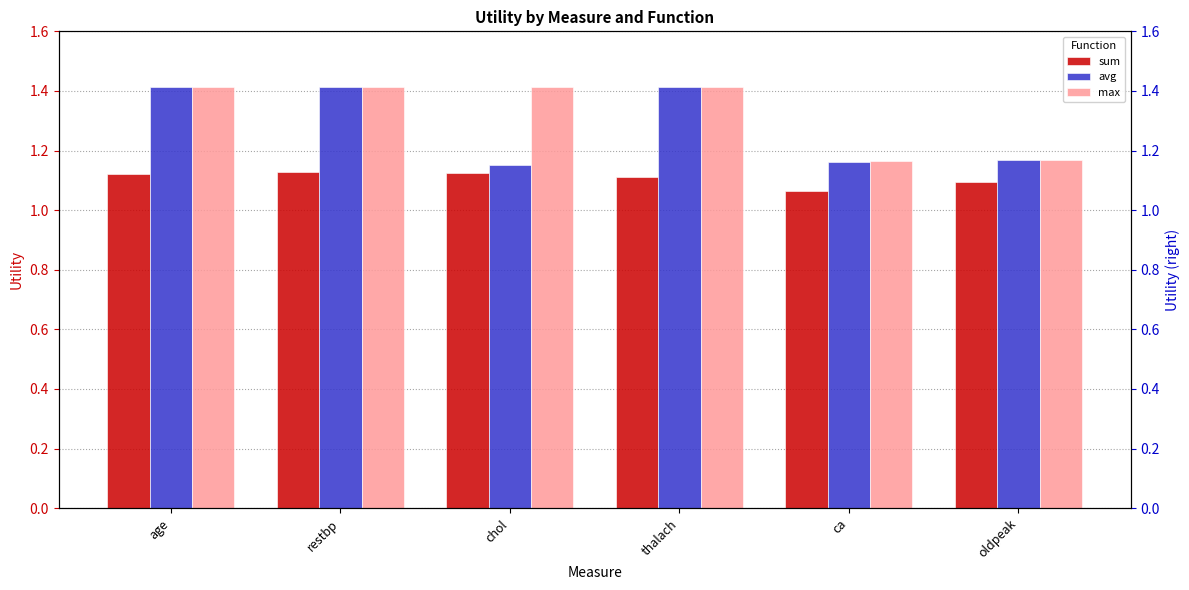

What position from the left is restbp?

2